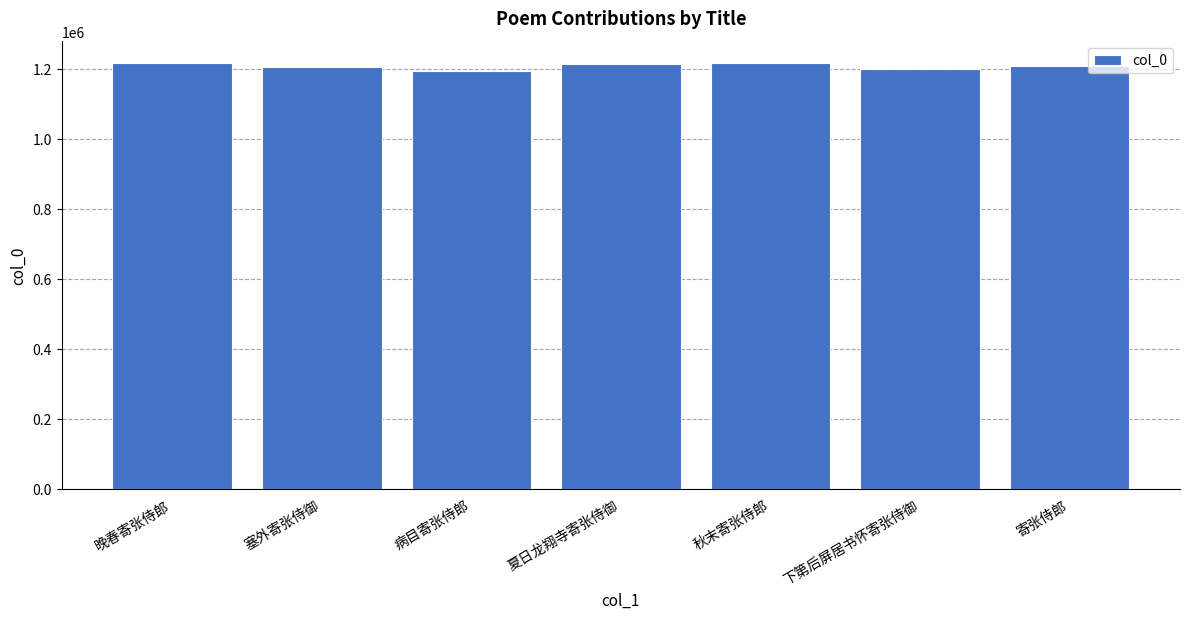

Approximately how many times larger is the value at 寄张侍郎 compared to 夏日龙翔寺寄张侍御?

1.0